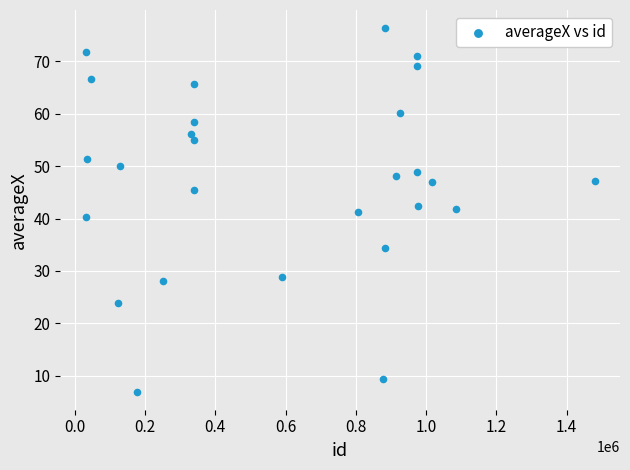

What is the range of Y values (max minus min)?

69.3